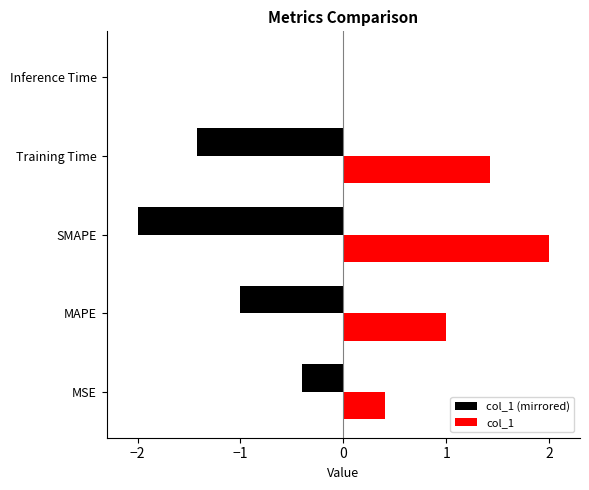

Is it true that the value at Training Time is 1.4?

True